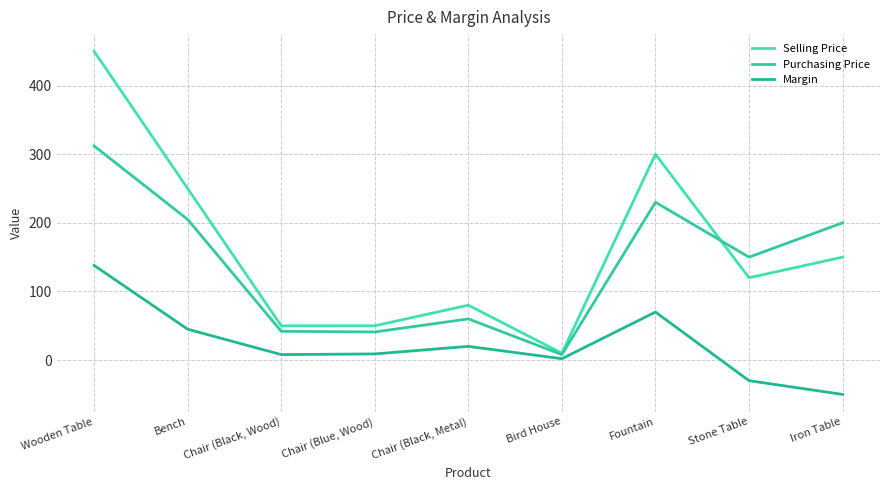

What is the difference between the maximum and minimum values in the Selling Price series?

440